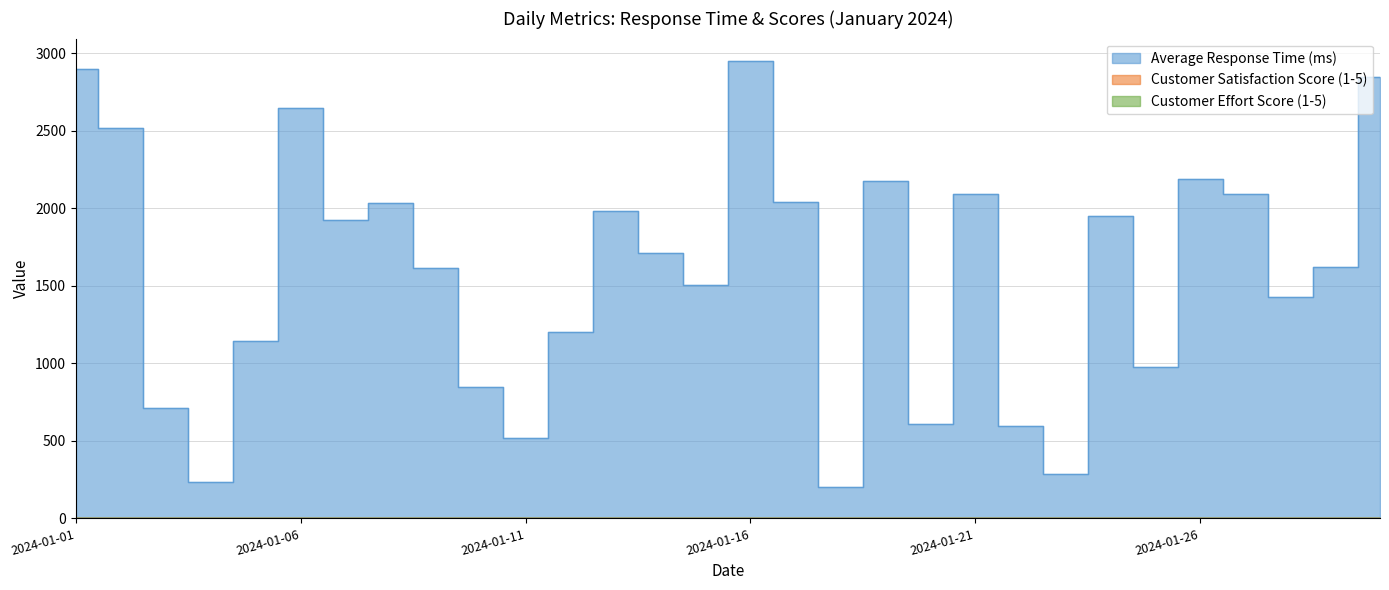

Is the value of Customer Effort Score (1-5) at 2024-01-23 greater than the value of Average Response Time (ms) at 2024-01-20?

No